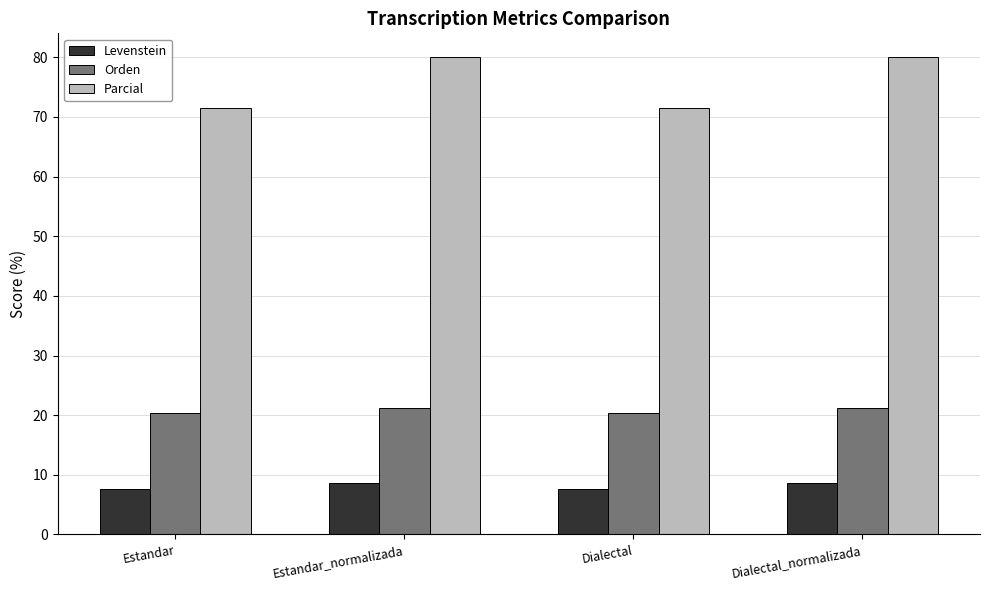

Rank the series by their maximum value, from lowest to highest.

Levenstein, Orden, Parcial